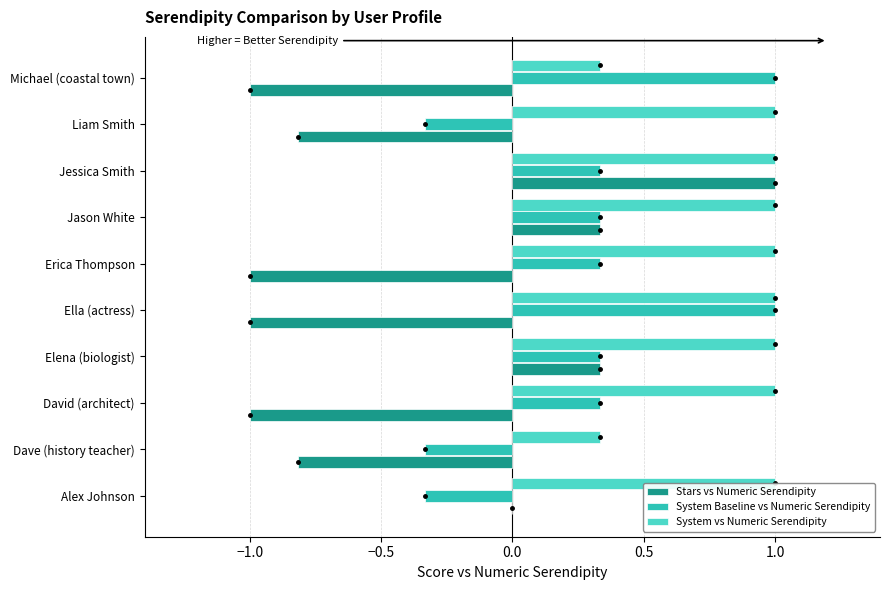

What is the approximate value of System Baseline vs Numeric Serendipity at Jason White?

0.3